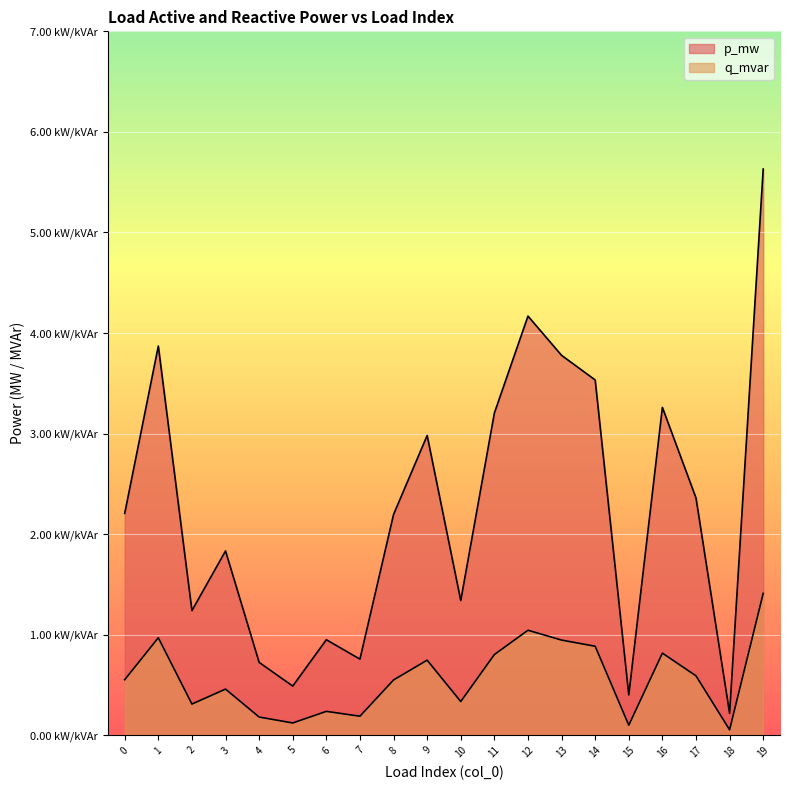

Count the number of data series in this chart.

2